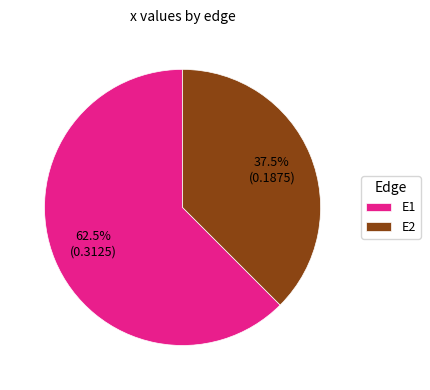

Rank the categories by value from lowest to highest.

E2, E1